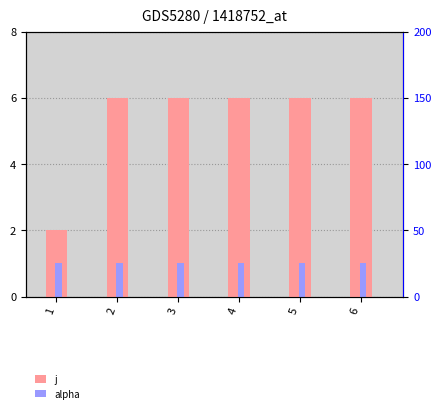

Rank the series by their maximum value, from highest to lowest.

j, alpha